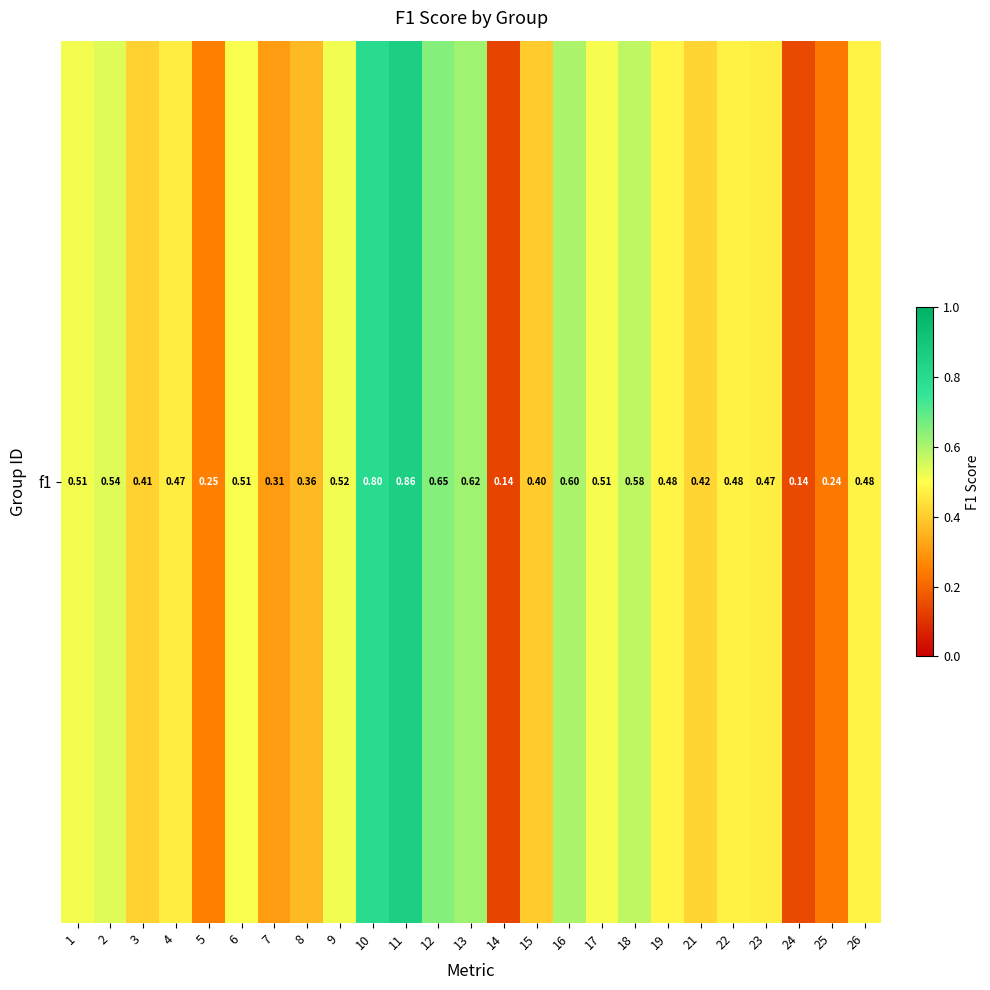

Rank the categories by value from lowest to highest.

14, 24, 25, 5, 7, 8, 15, 3, 21, 4, 23, 22, 26, 19, 6, 17, 1, 9, 2, 18, 16, 13, 12, 10, 11